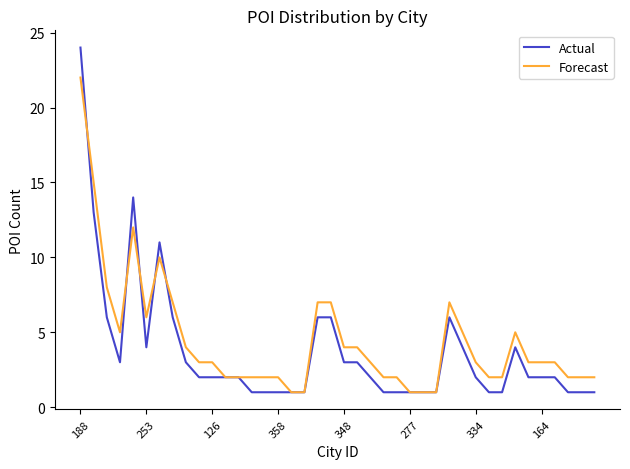

Which series ends up on top after the final intersection of Actual and Forecast?

Forecast